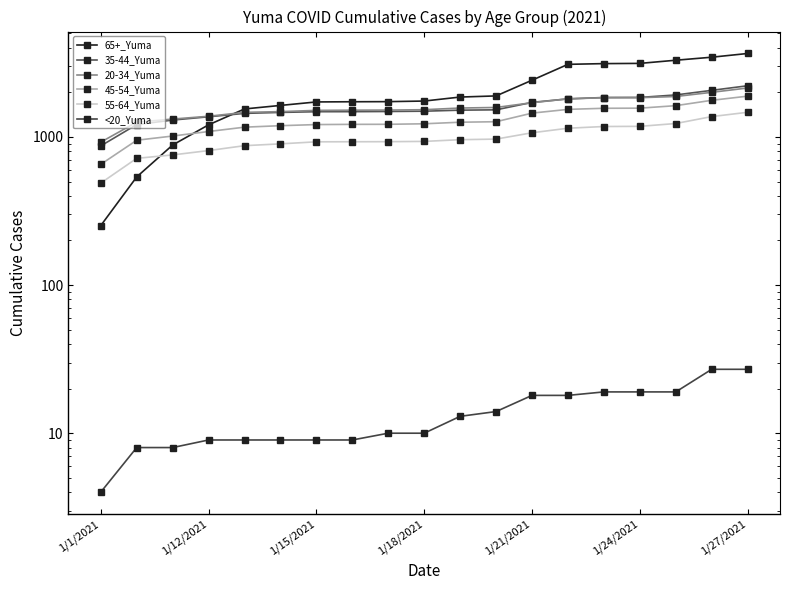

How many values in the 65+_Yuma series are below 1747?

9